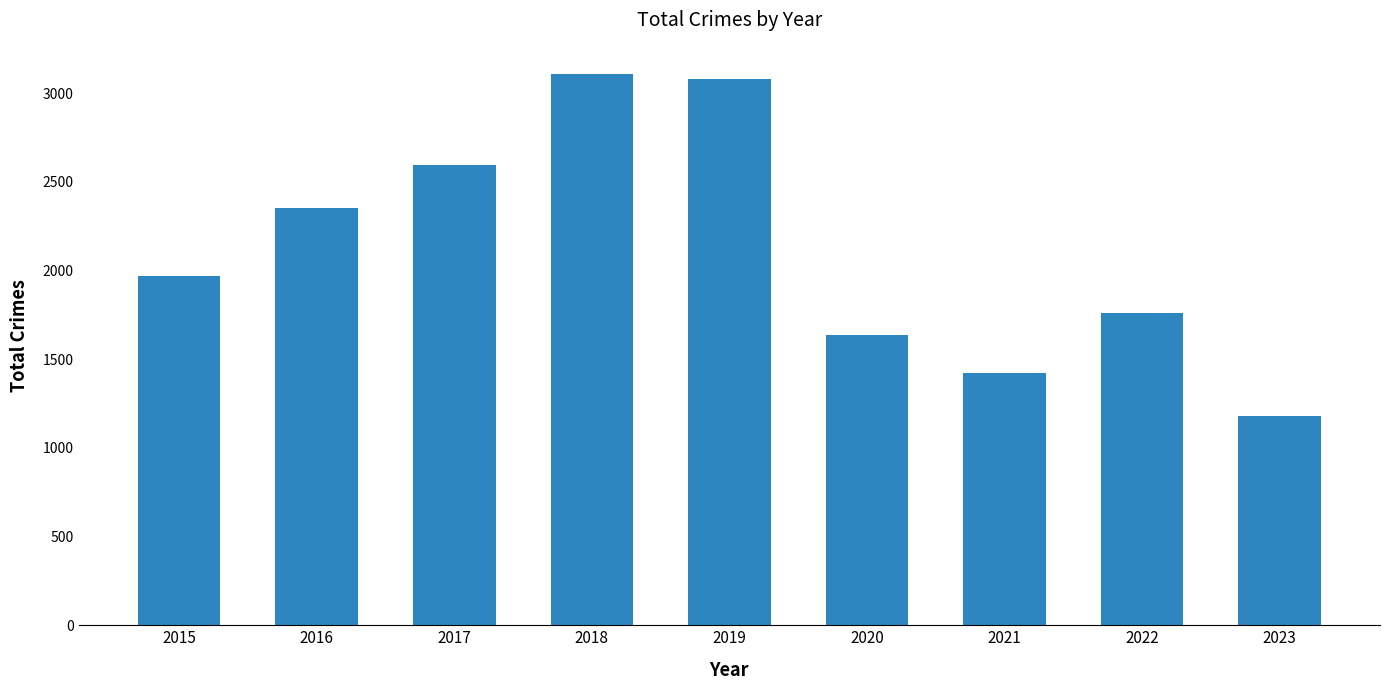

At which category does the chart reach its minimum across all series?

2023